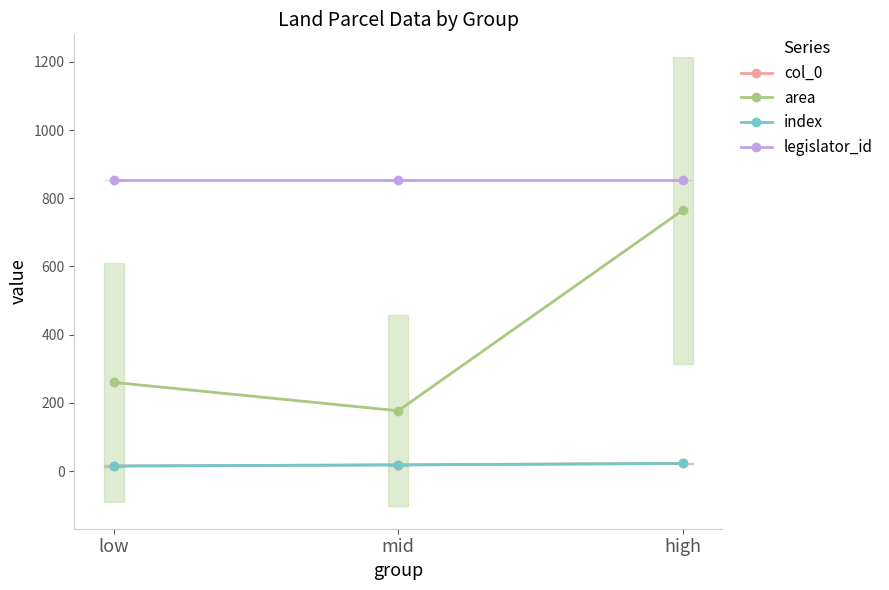

How many data points does each series have?

3